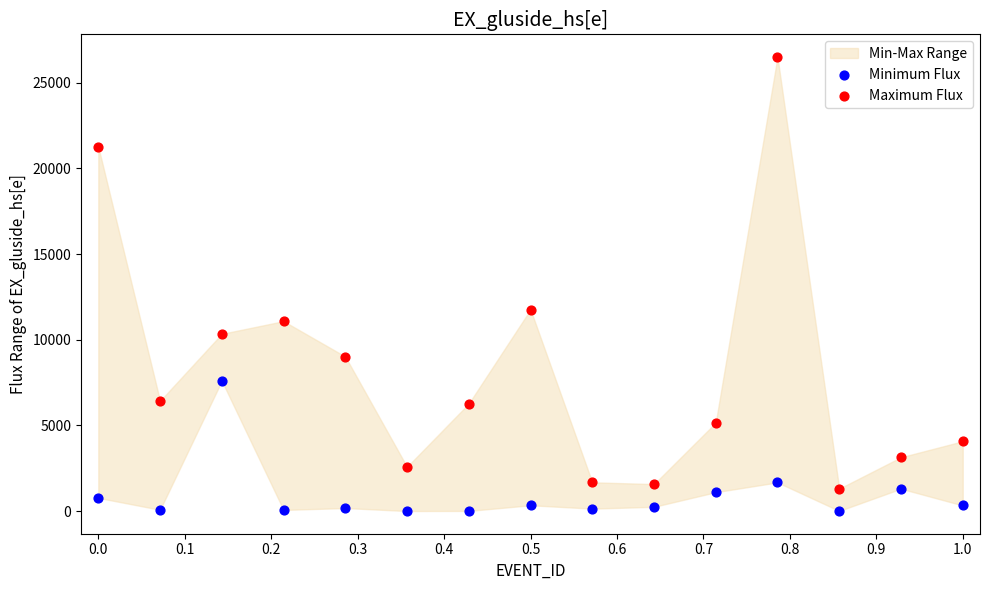

In the Maximum Flux series, what Y value is closest to 13906?

11766.1